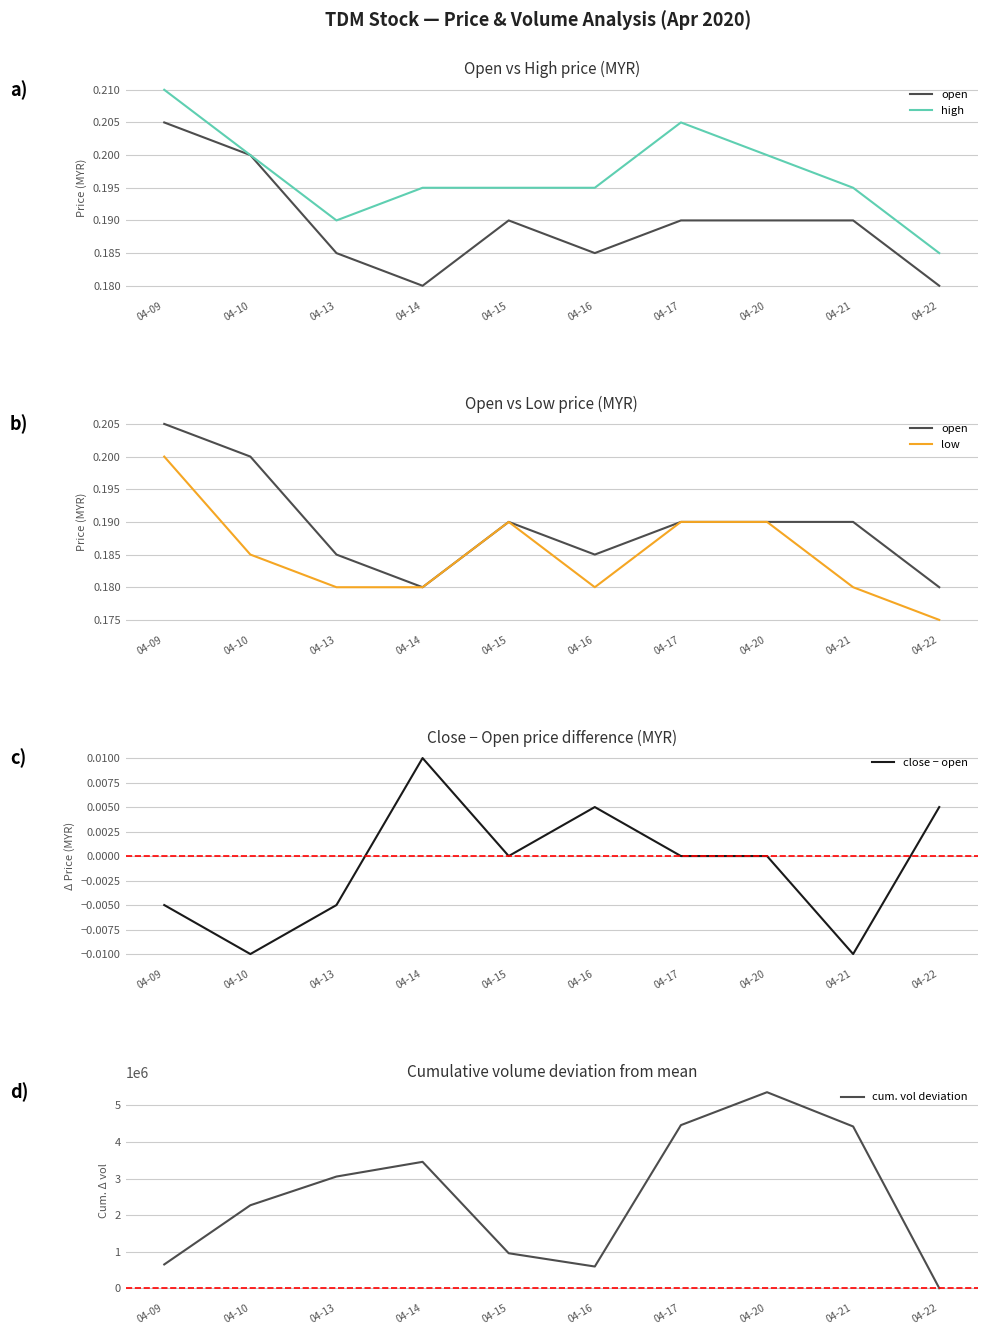

Is this an area chart (filled region under the line)?

No